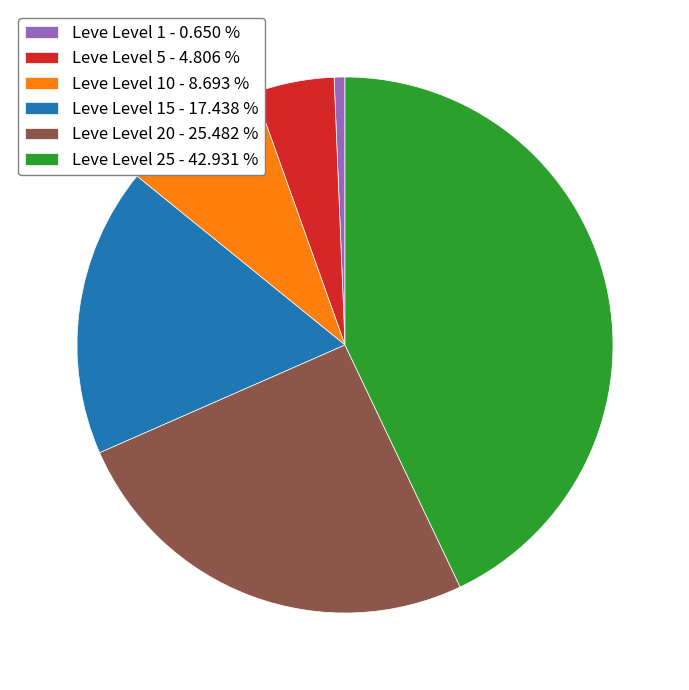

How many segments does this pie chart have?

6